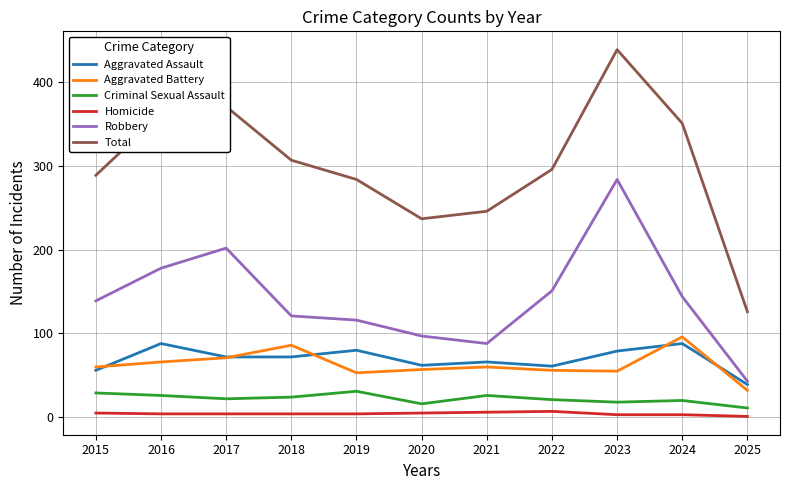

True or false: Robbery and Homicide cross at least once.

False